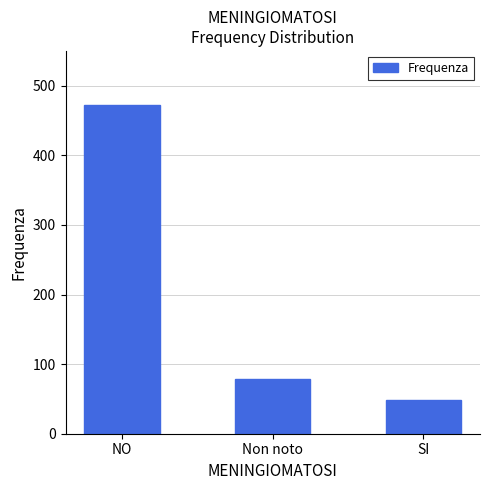

What is the label of the 2nd bar from the left?

Non noto